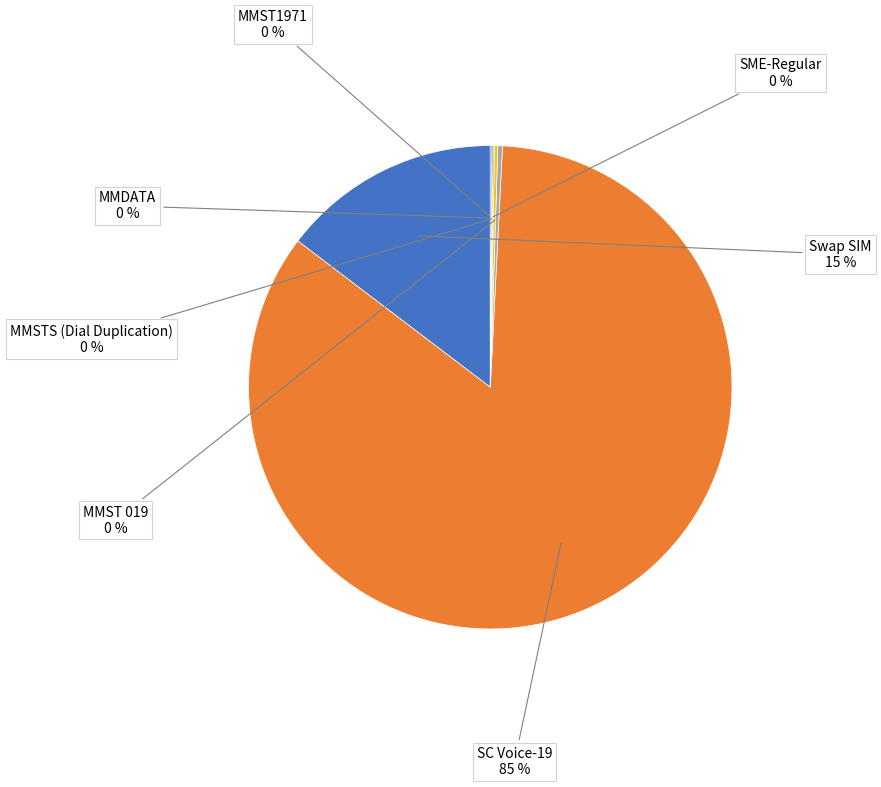

To the nearest percent, what is the difference between the SC Voice-19 and Swap SIM slice percentages?

70%